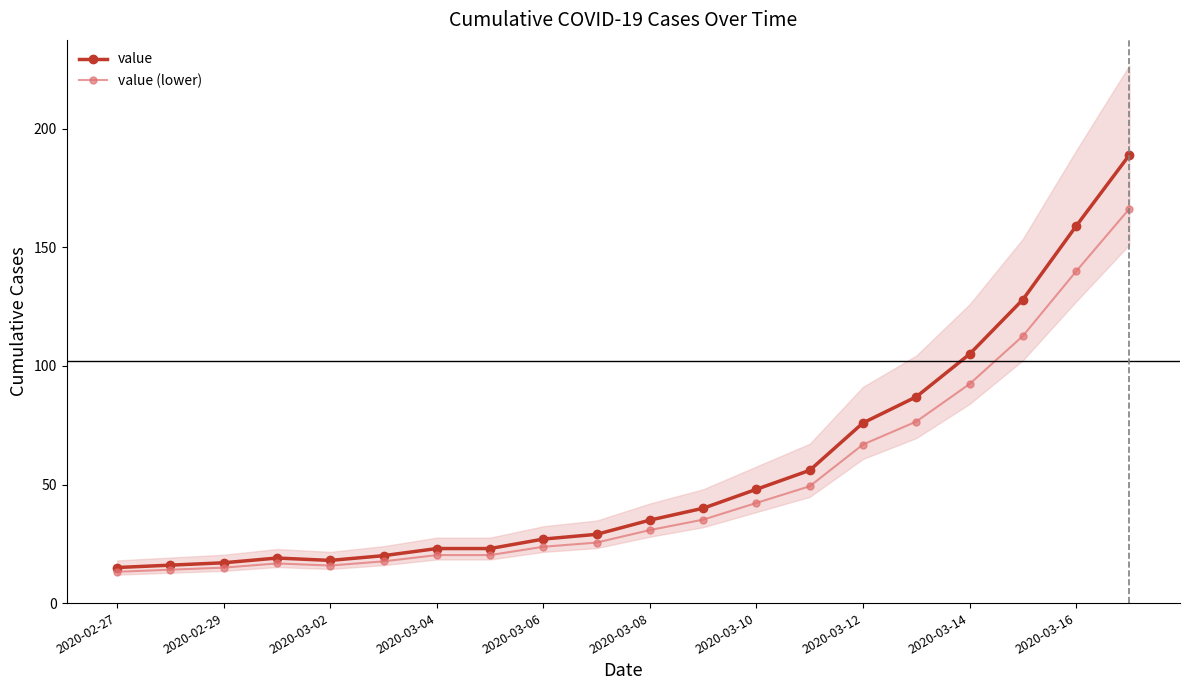

What is the maximum value for value (lower)?

166.3